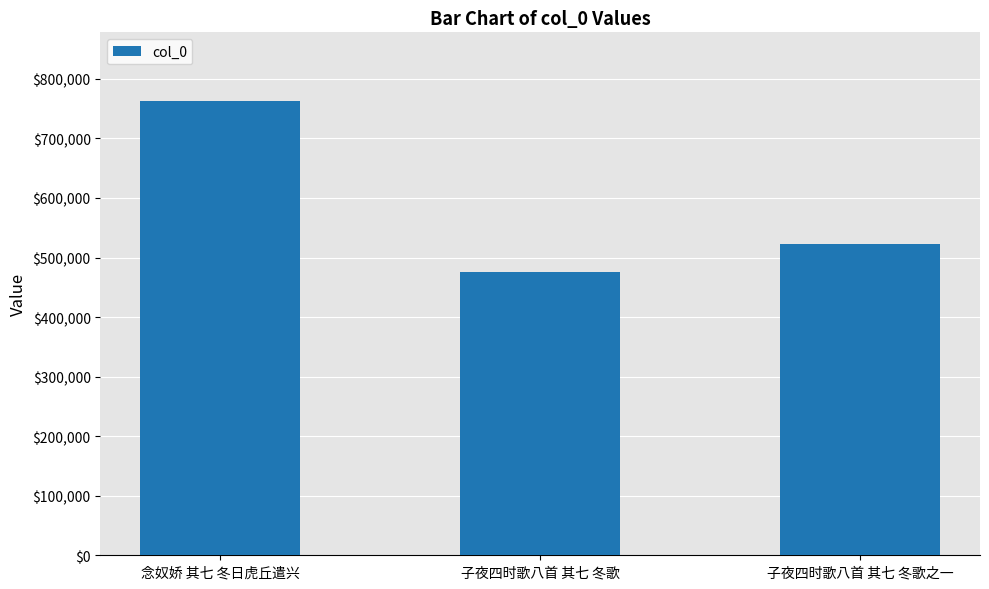

Are the bars grouped side by side (vs. stacked)?

No